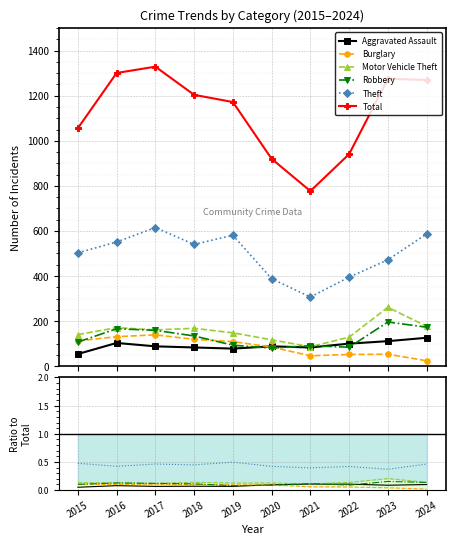

The Robbery series shows 0.1 at 2022. True or false?

True